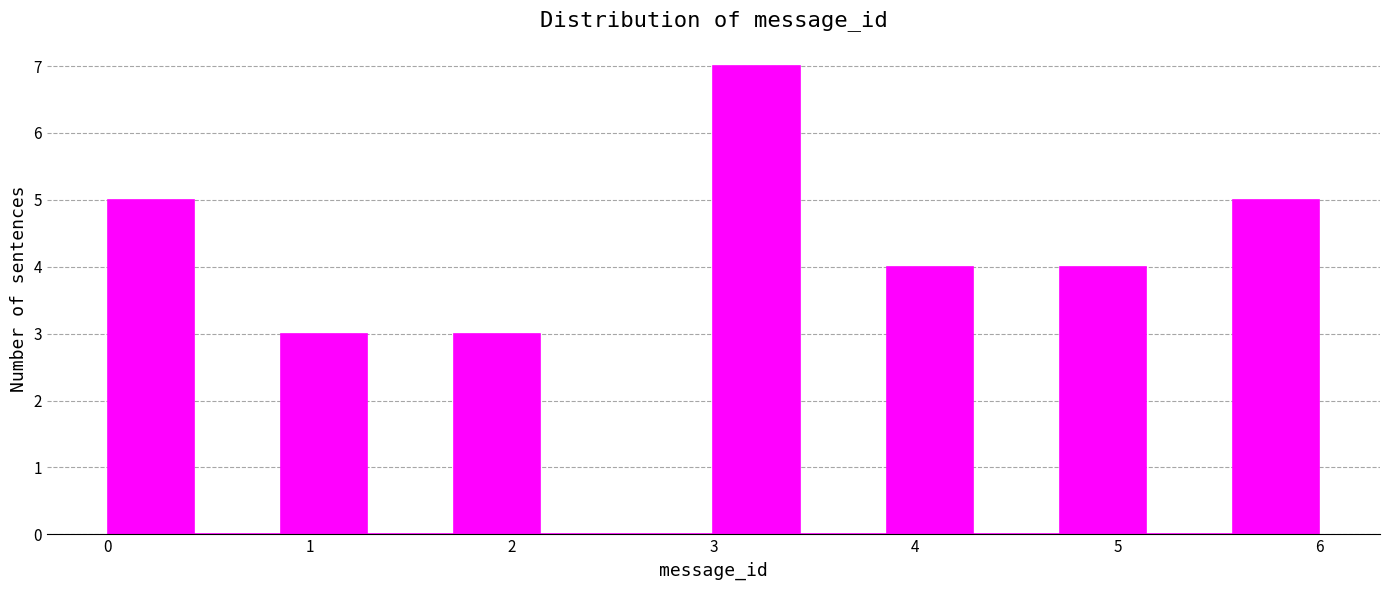

Reading left to right, transcribe this chart: for each bar, give the range it covers on the x-axis and its height. Neither the bar edges nor the heights are printed on the chart, so give them approximately, as read against the axes.

0.0 to 0.4: 5
0.4 to 0.9: 0
0.9 to 1.3: 3
1.3 to 1.7: 0
1.7 to 2.1: 3
2.1 to 2.6: 0
2.6 to 3.0: 0
3.0 to 3.4: 7
3.4 to 3.9: 0
3.9 to 4.3: 4
4.3 to 4.7: 0
4.7 to 5.1: 4
5.1 to 5.6: 0
5.6 to 6.0: 5